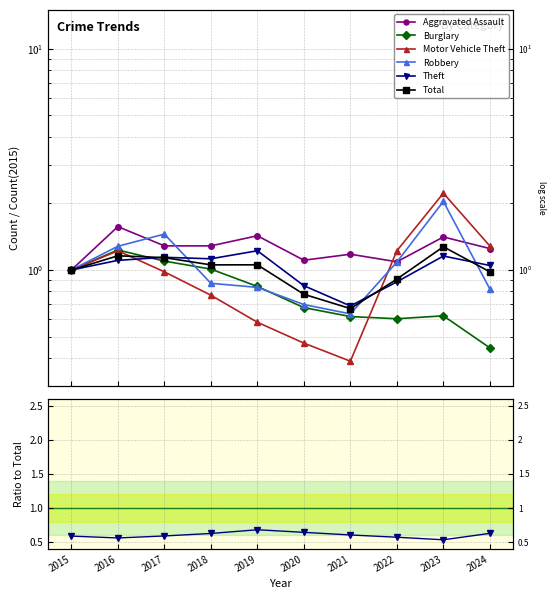

What is the difference between the Total values at 2015 and 2019?

0.1